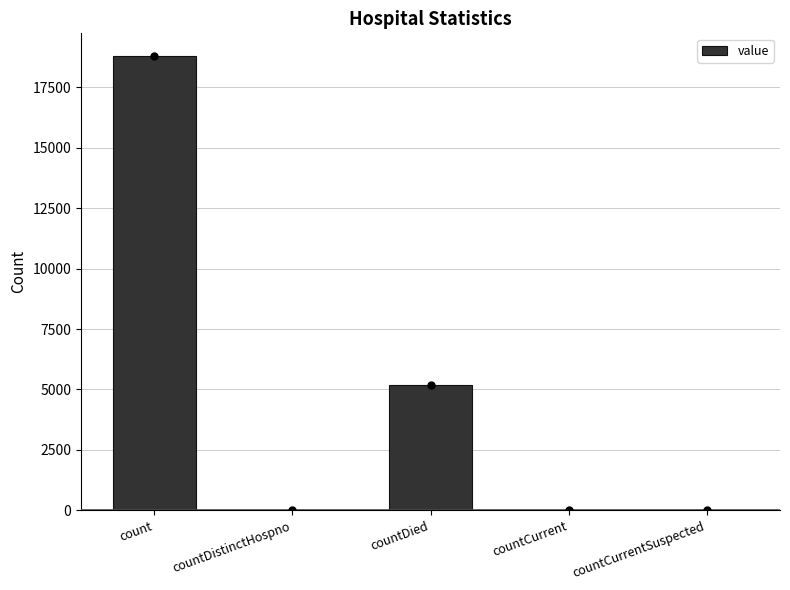

What is the sum of the values at count and countDied?

23994